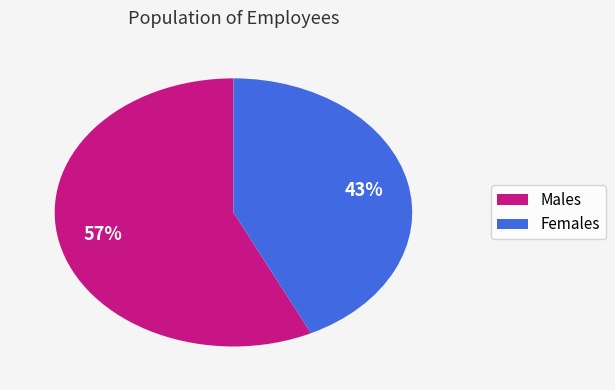

To the nearest percent, what is the difference between the largest and smallest slice percentages?

14%